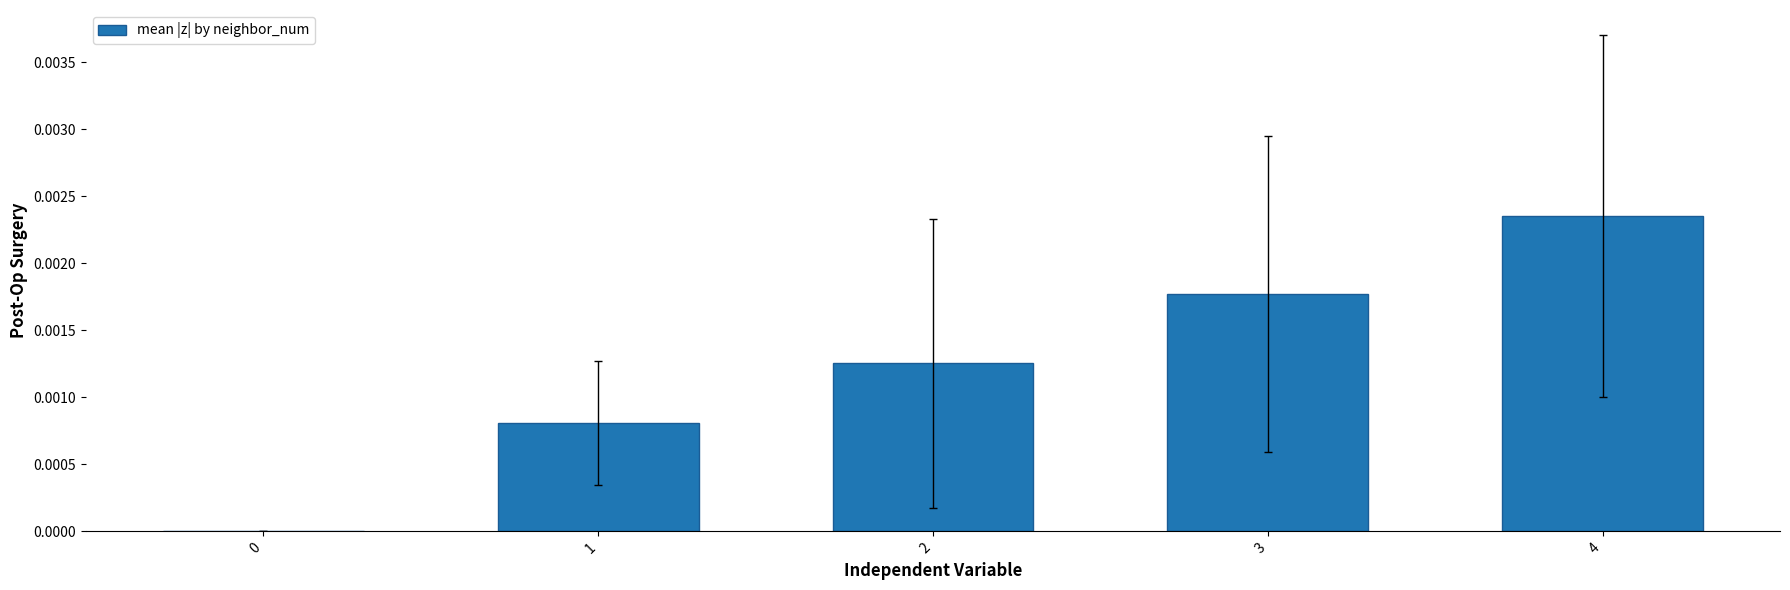

True or false: the data shows 0.0 at 0.

True